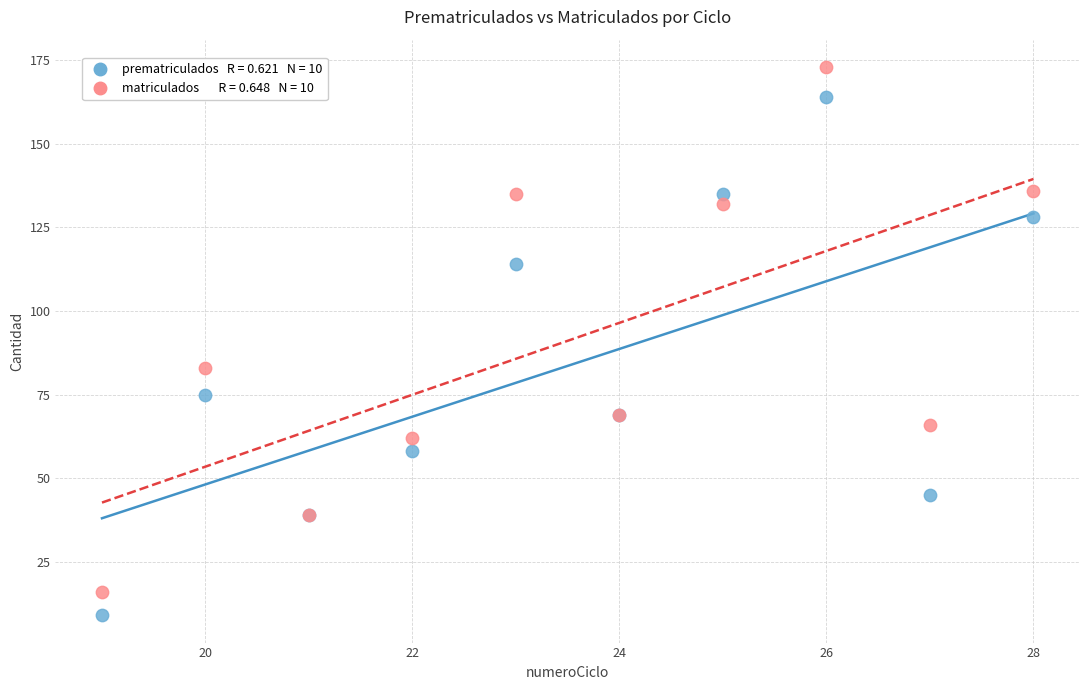

Across all series, what Y value is closest to 91?

83